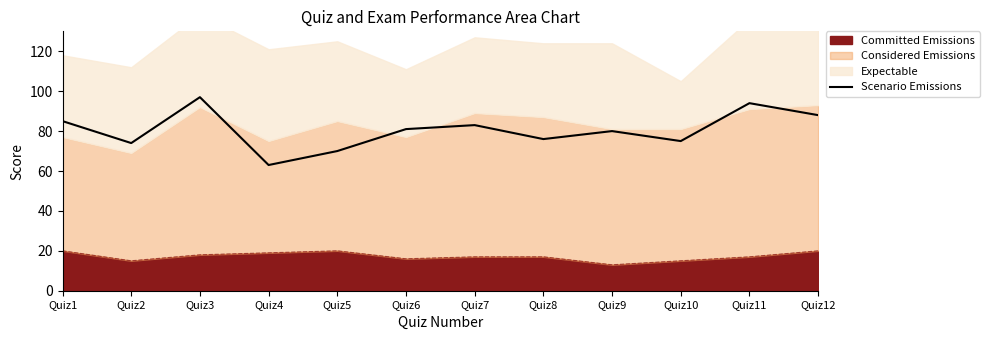

Reading left to right, list all the values displayed in this chart.

85	74	97	63	70	81	83	76	80	75	94	88